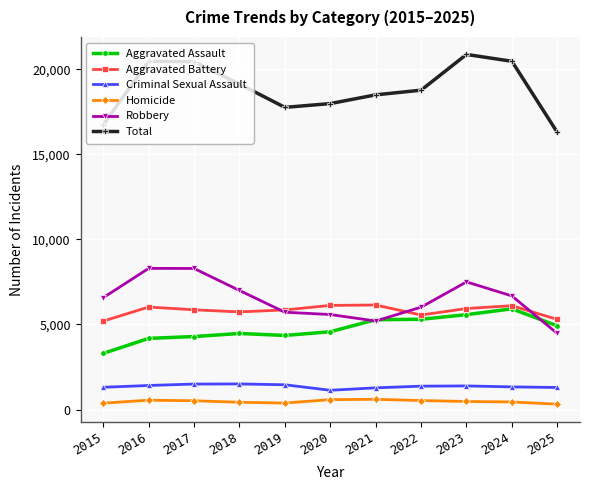

Is it true that Aggravated Assault equals 5918 at 2024?

True